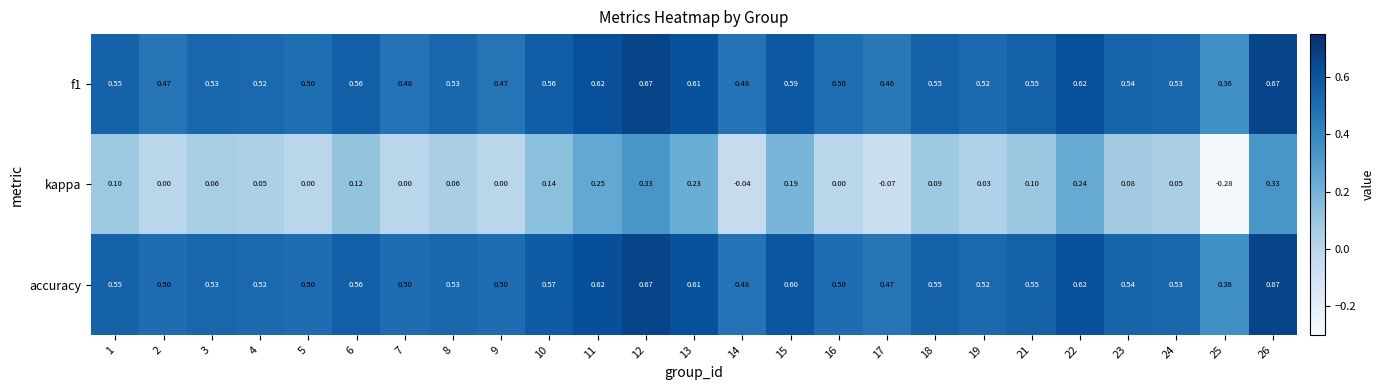

Is the value of f1 at 10 greater than the value of kappa at 18?

Yes